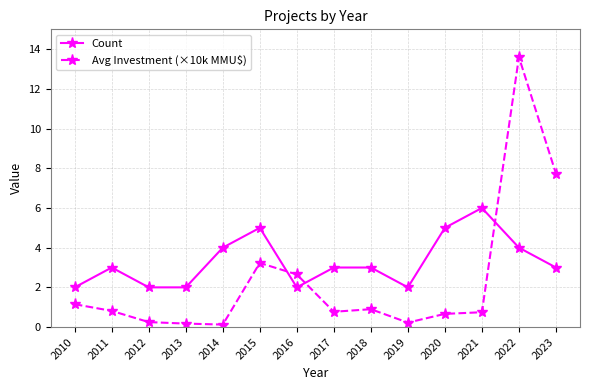

True or false: Avg Investment (×10k MMU$) has more than 0 interior local peaks.

True